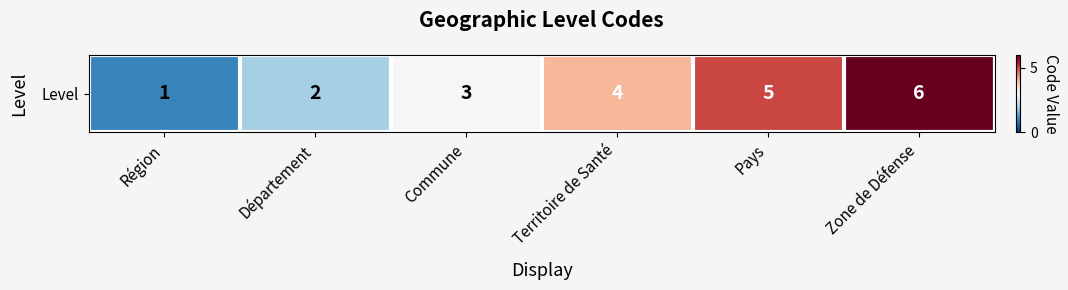

The value at Pays is 5. True or false?

True